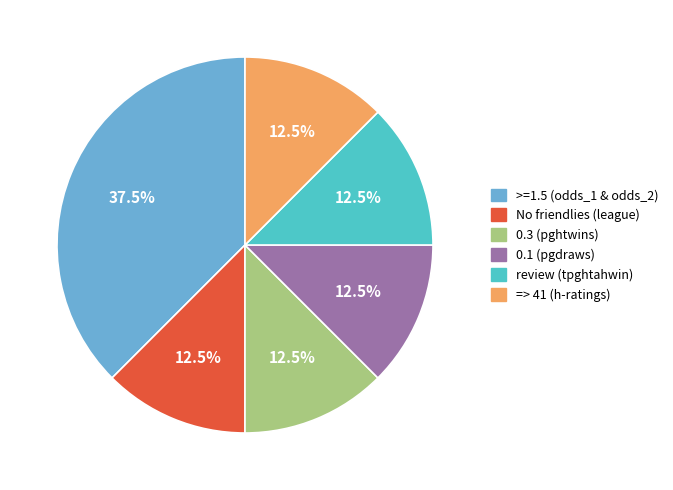

Which slice is the largest?

>=1.5 (odds_1 & odds_2)